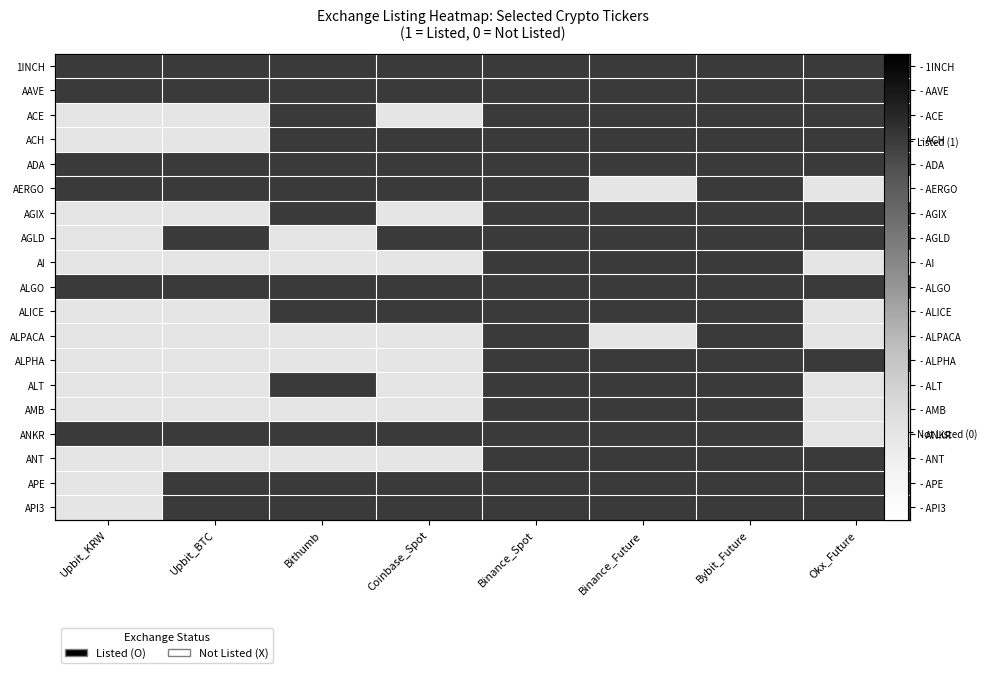

Which series has the largest range (max minus min)?

ACE